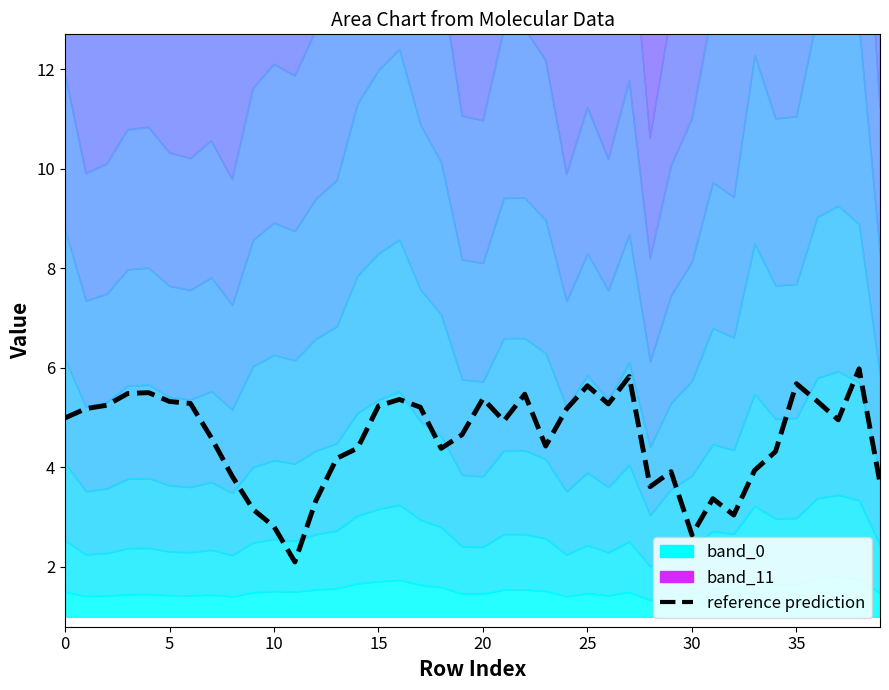

True or false: the data has more than 2 interior local peaks.

True